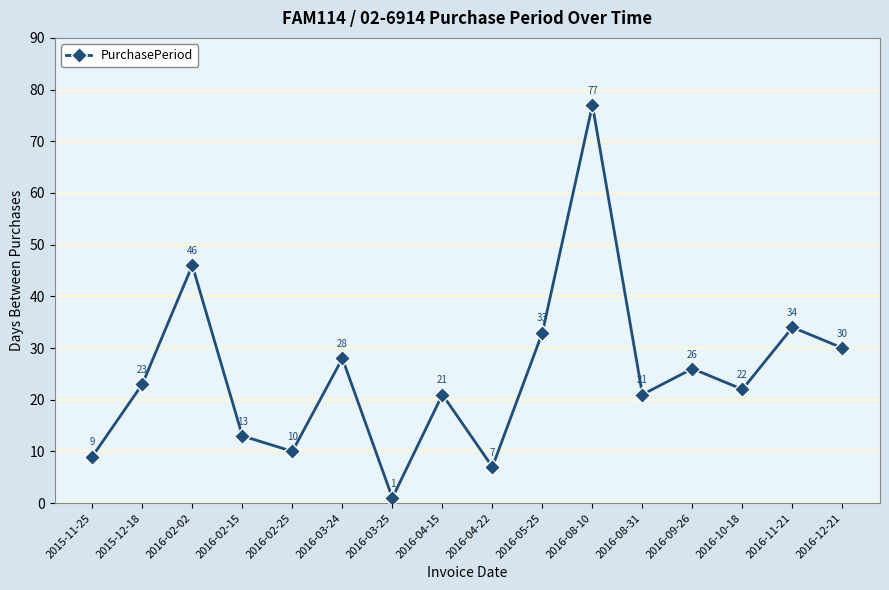

What is the change in value from 2016-02-02 to 2016-09-26?

-20